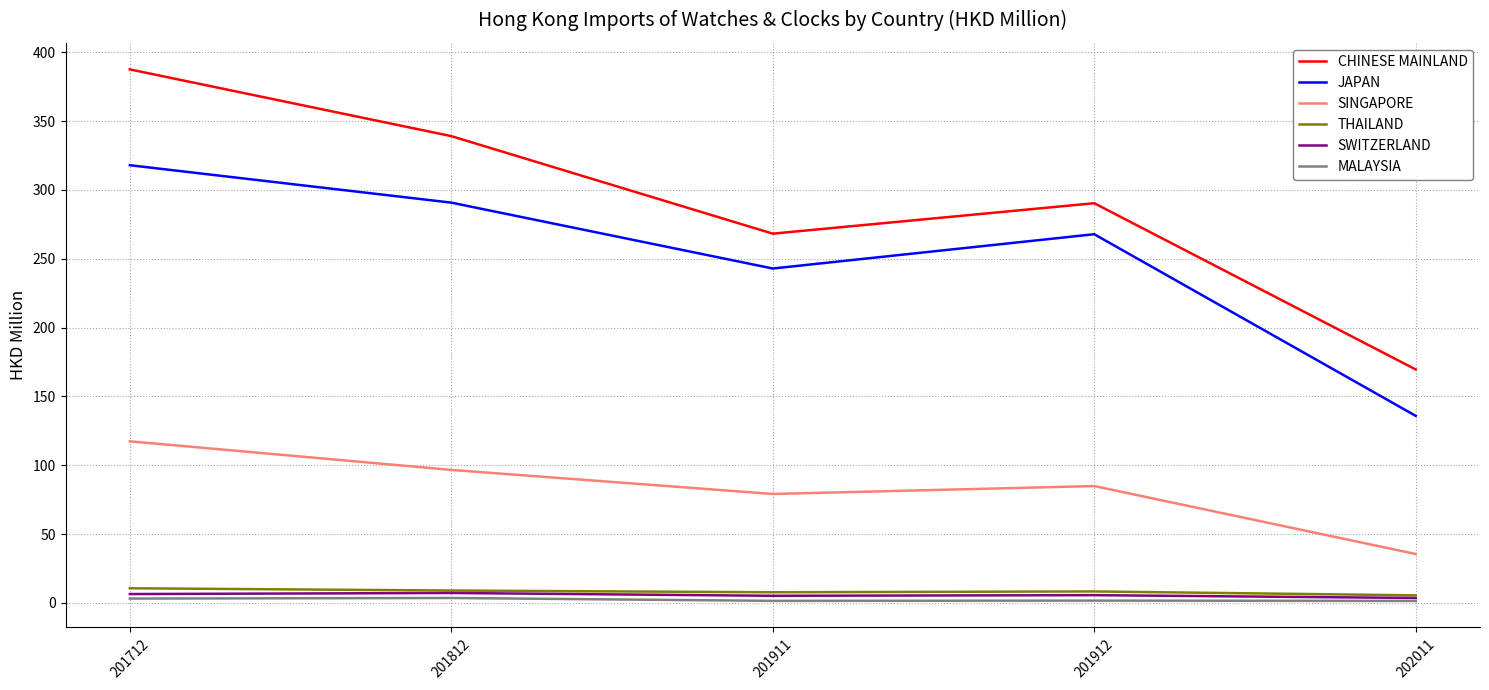

Where does the THAILAND series first go above 8?

201712